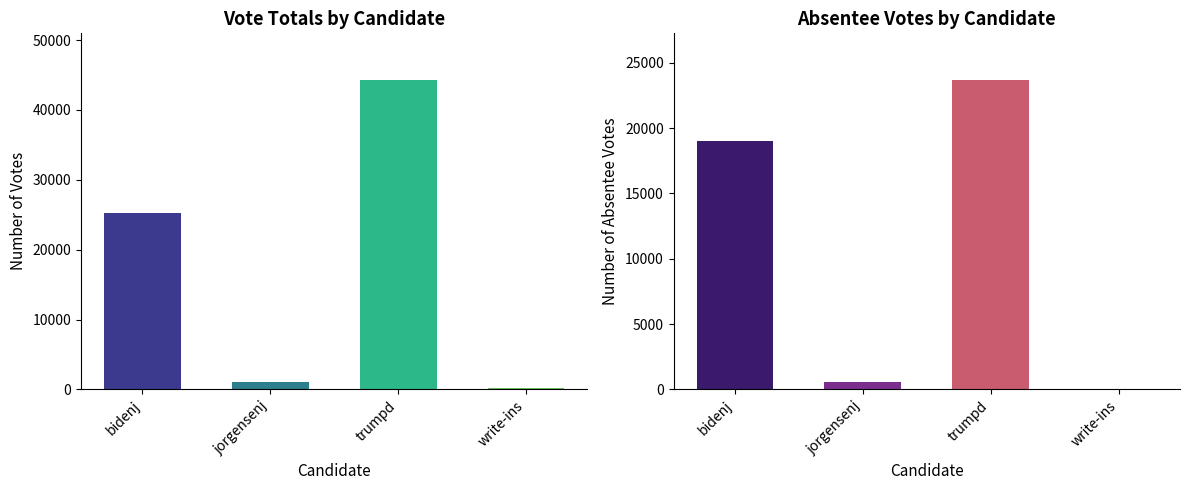

What is the sum of all VOTES values?

70967